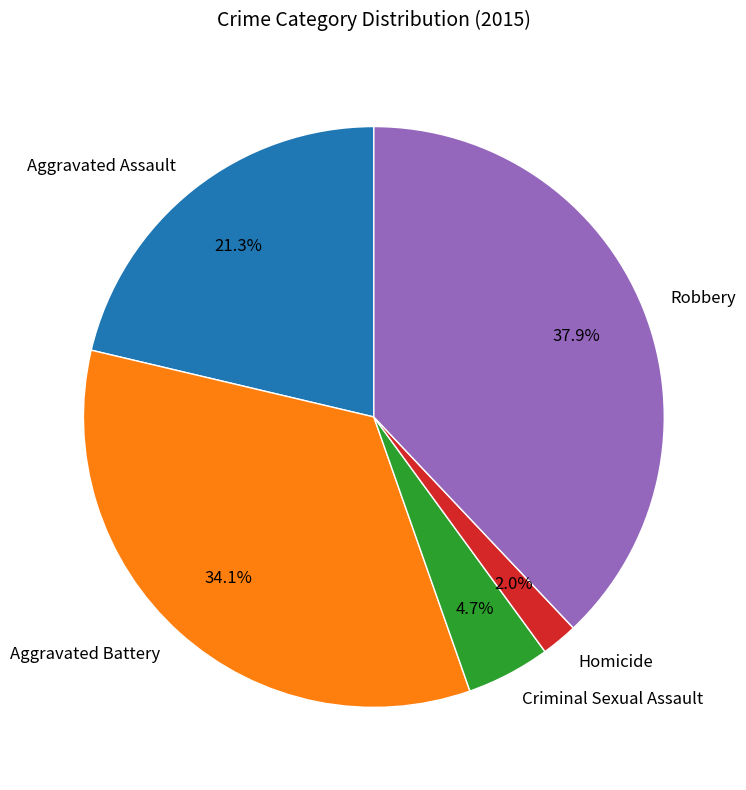

Is it true that Homicide is 12% of the pie?

False